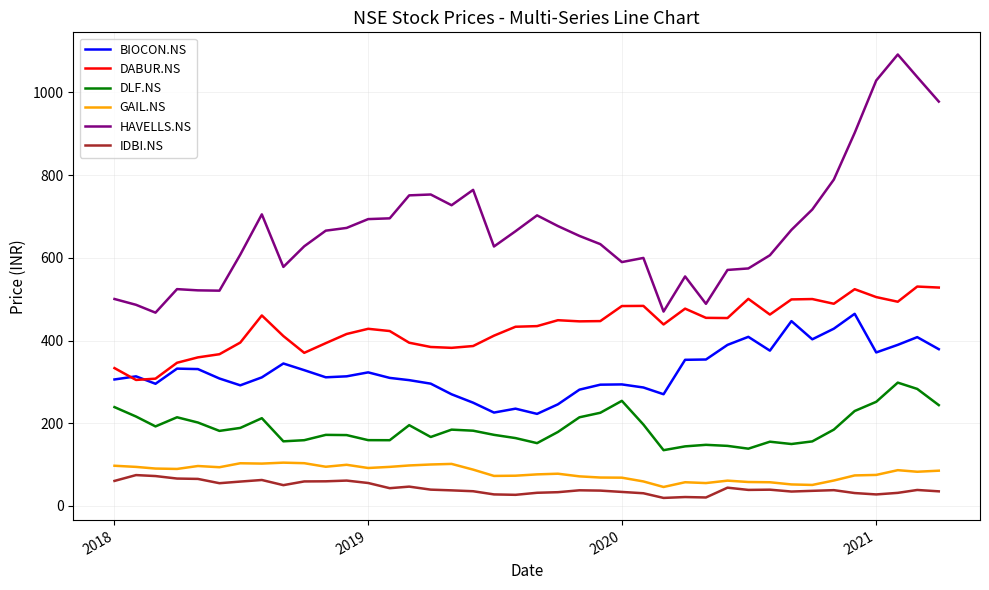

What are all the series names shown in the legend?

BIOCON.NS, DABUR.NS, DLF.NS, GAIL.NS, HAVELLS.NS, IDBI.NS